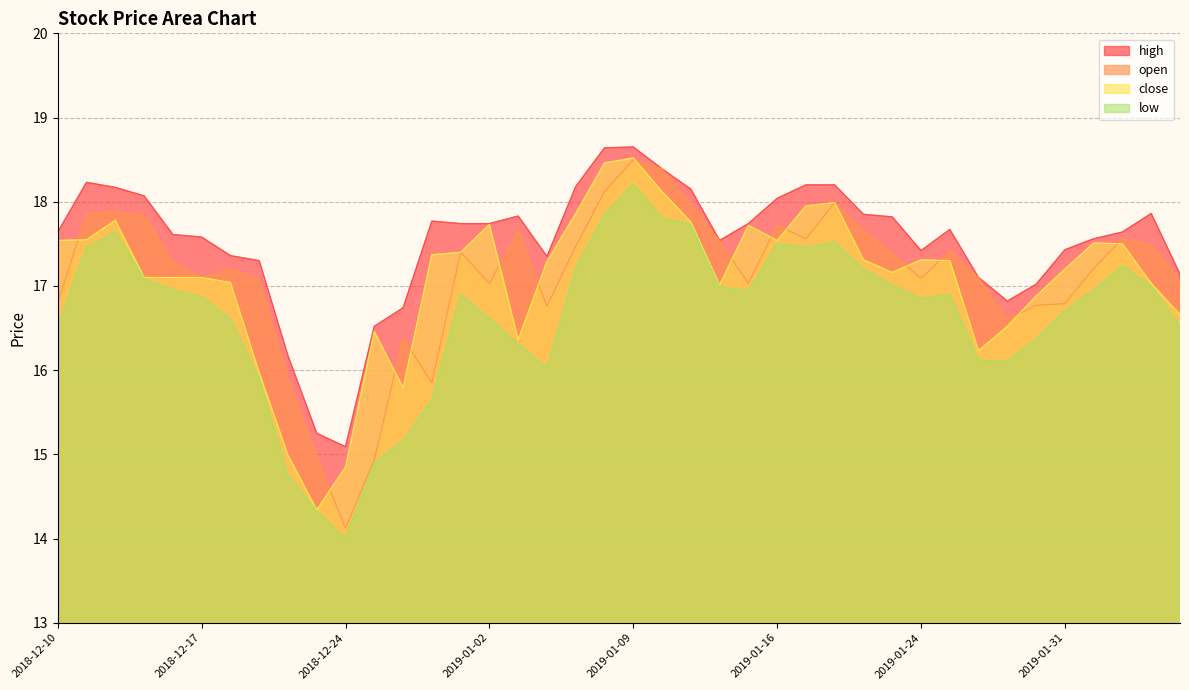

At which category does close reach its first local peak?

2018-12-12